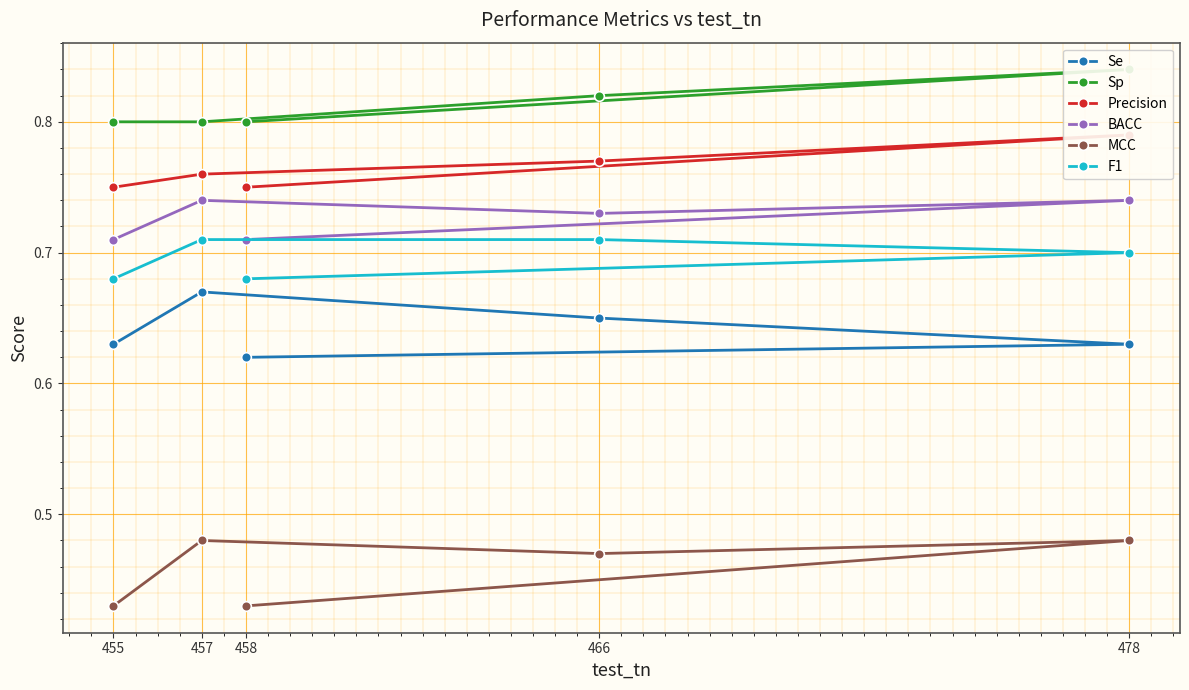

Where is the first local maximum for MCC?

457